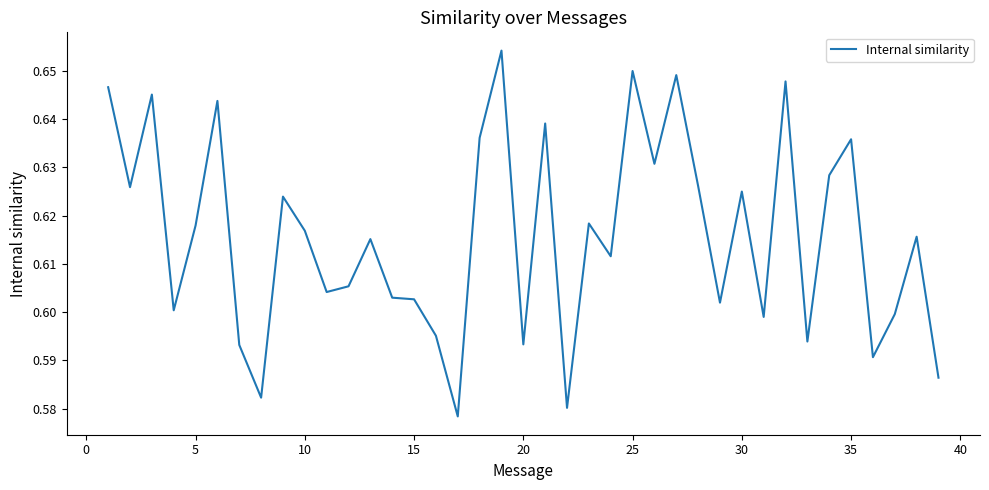

Is this an area chart (filled region under the line)?

No